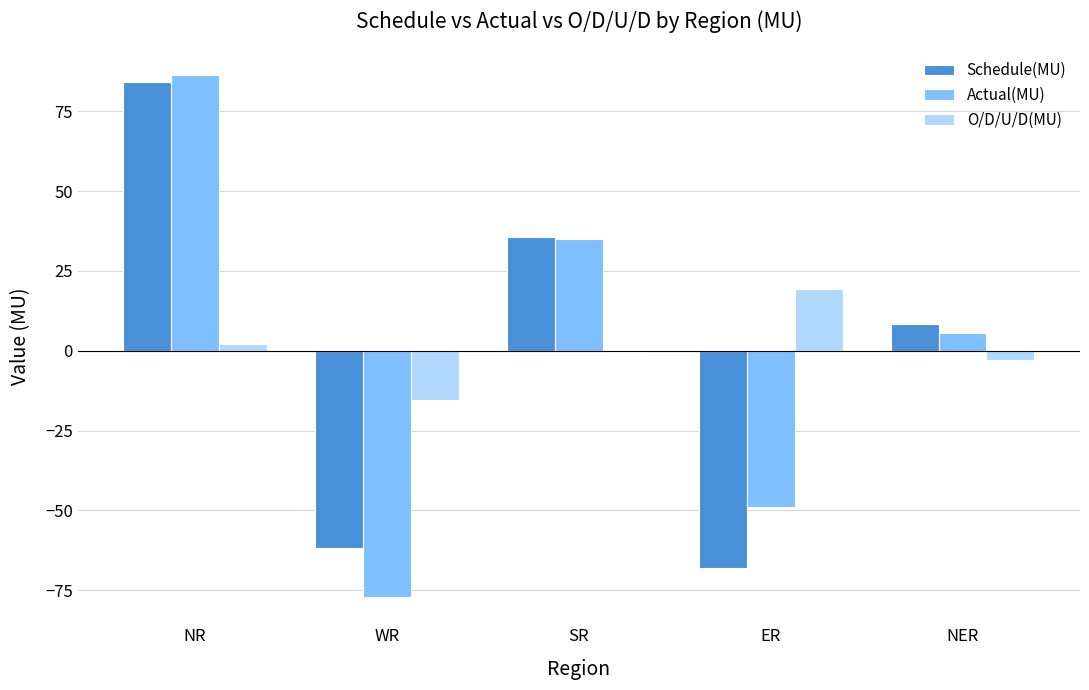

Read the Actual(MU) value at ER.

-48.9